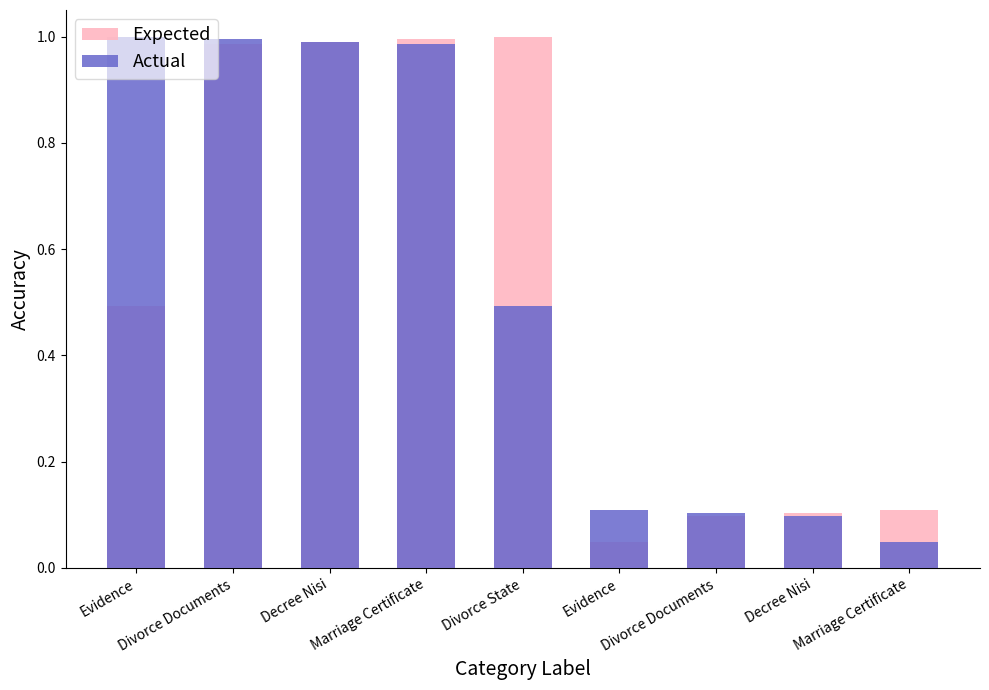

The value of Expected at Decree Nisi is 1.0. True or false?

True